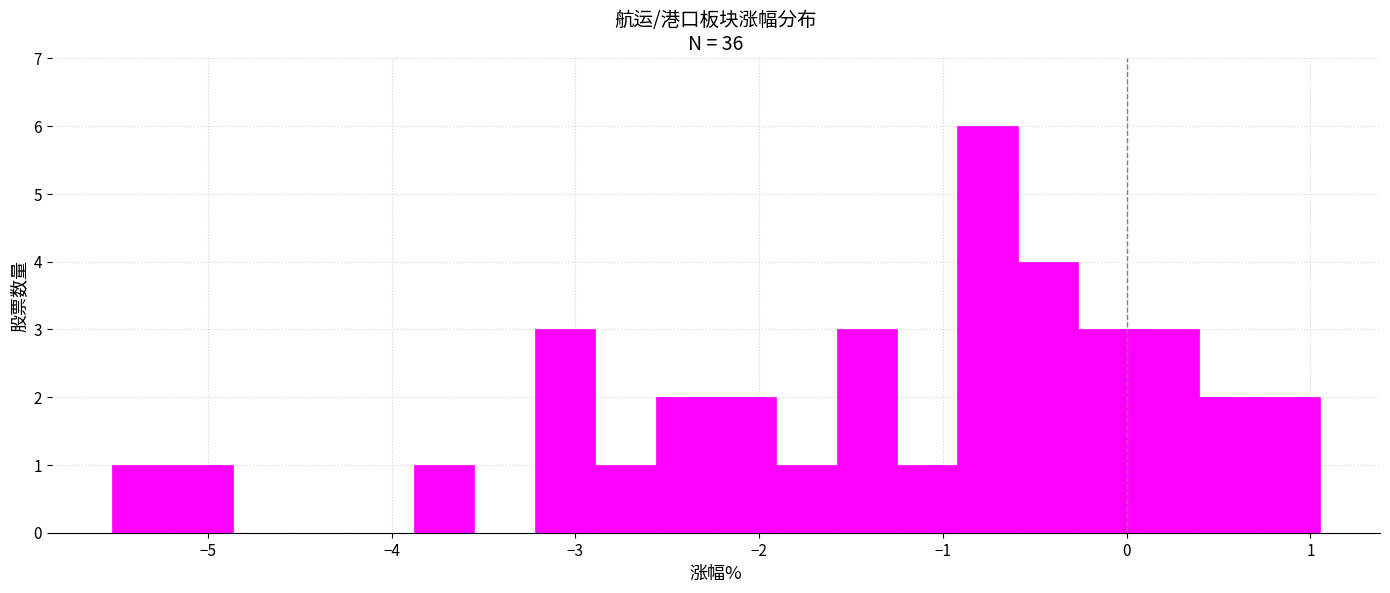

Around what value on the x-axis is the tallest bar? Give the approximate position of its centre, as read against the axis.

-0.8